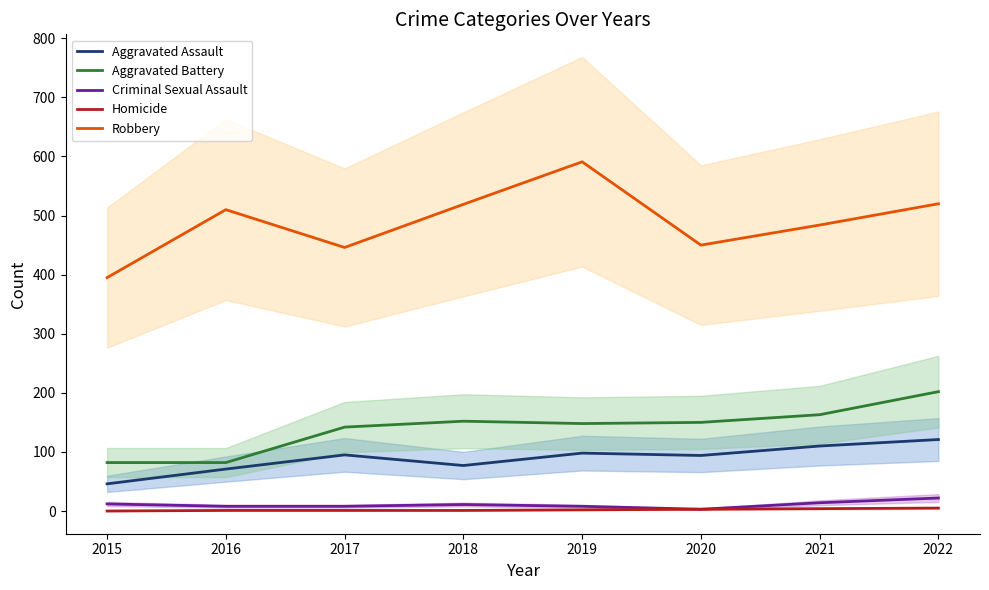

At which category is the sum across all series the highest?

2022